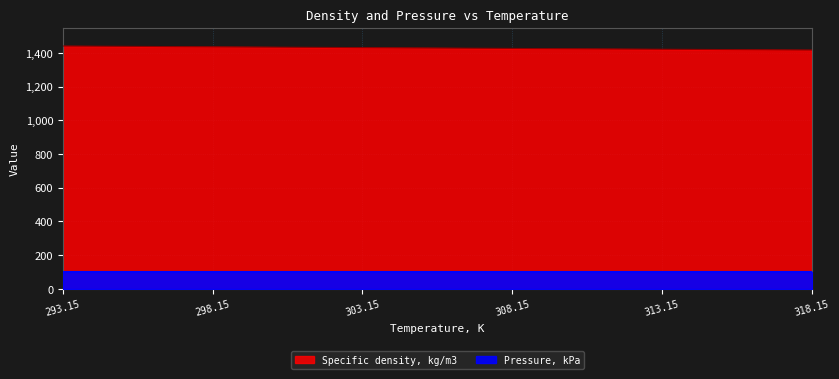

True or false: the data has more than 1 interior local peaks.

False